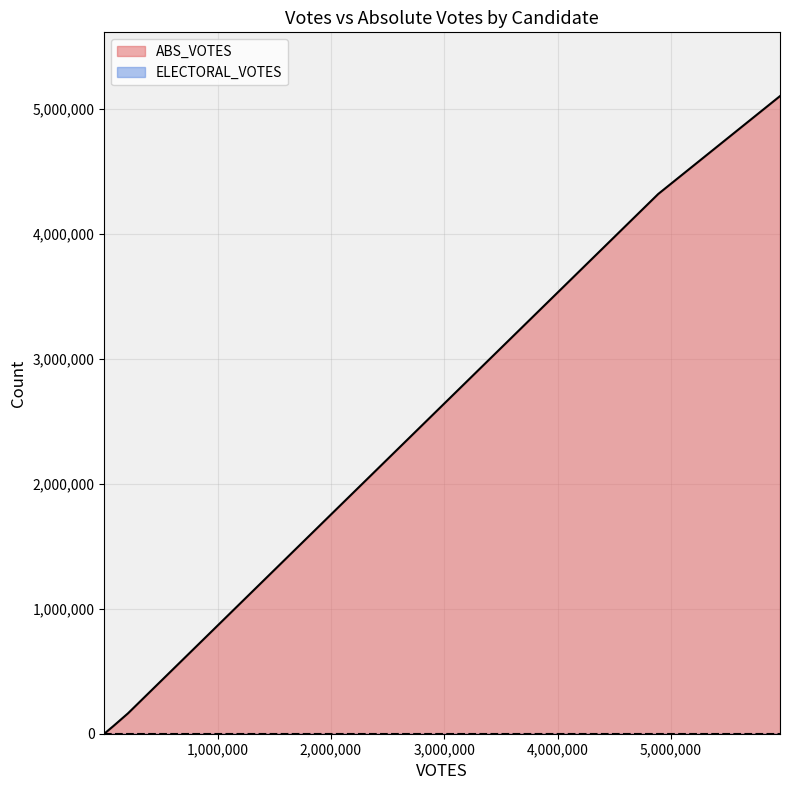

What is the average value of the ABS_VOTES series?

1929579